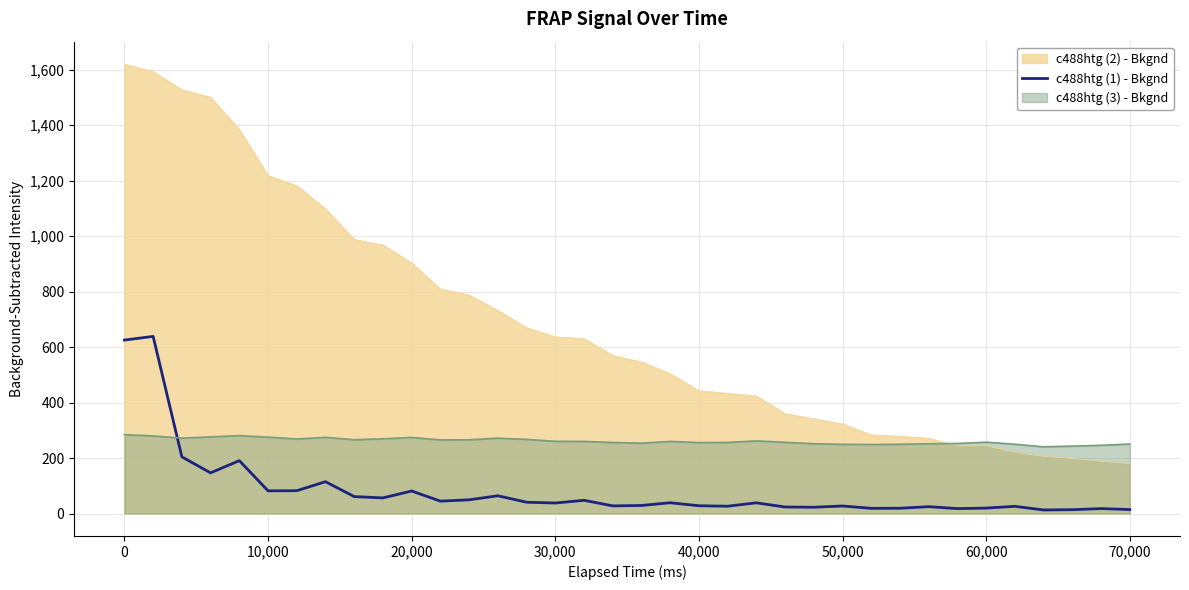

Which series has the largest total across all categories?

c488htg (2) - Bkgnd